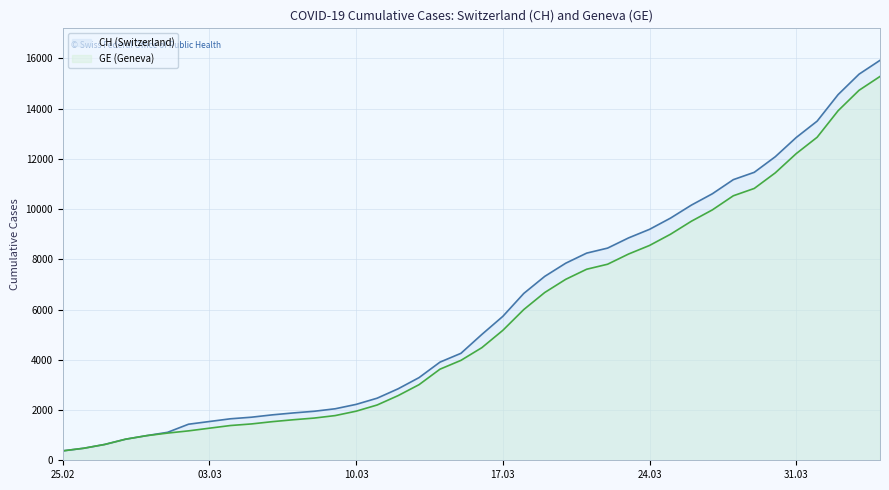

What is the total value across all series at 25.02?

750